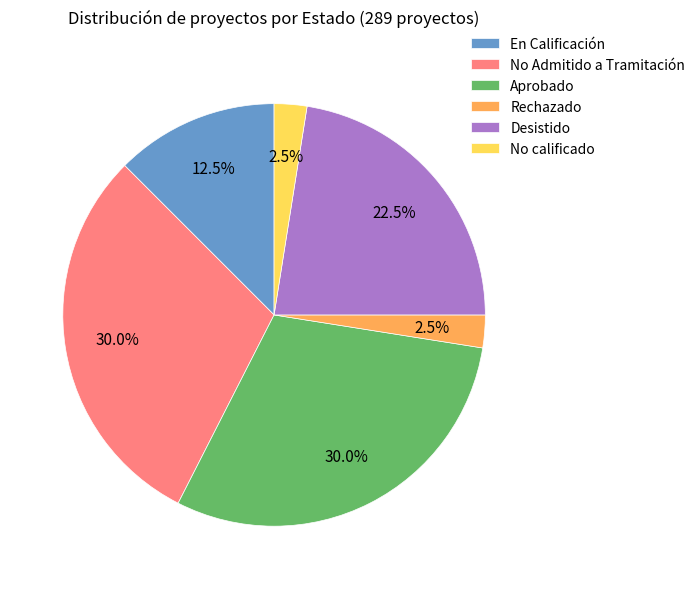

Does any single category account for the majority?

No